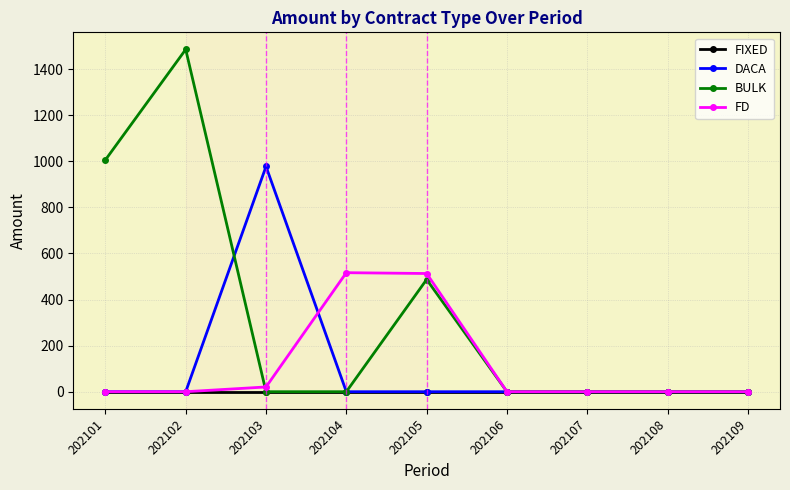

The FD series shows -187.2 at 202107. True or false?

False